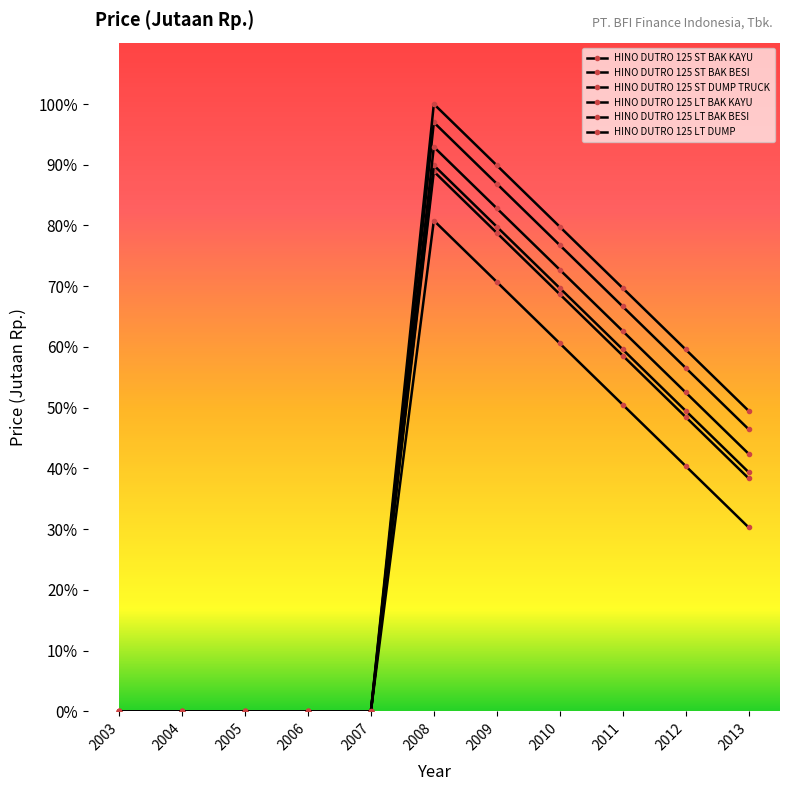

The value of HINO DUTRO 125 ST BAK KAYU at 2003 is 0.0. True or false?

True